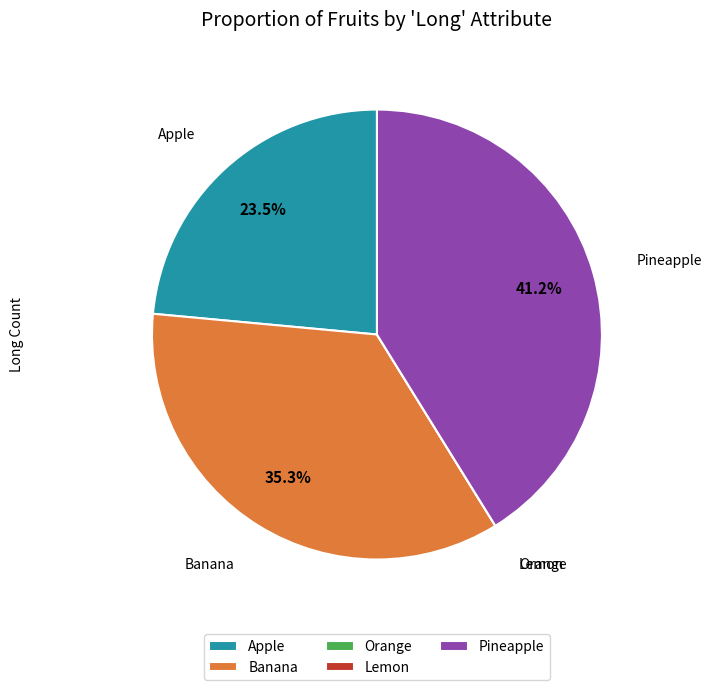

To the nearest percent, what is the difference between the largest and smallest slice percentages?

41%